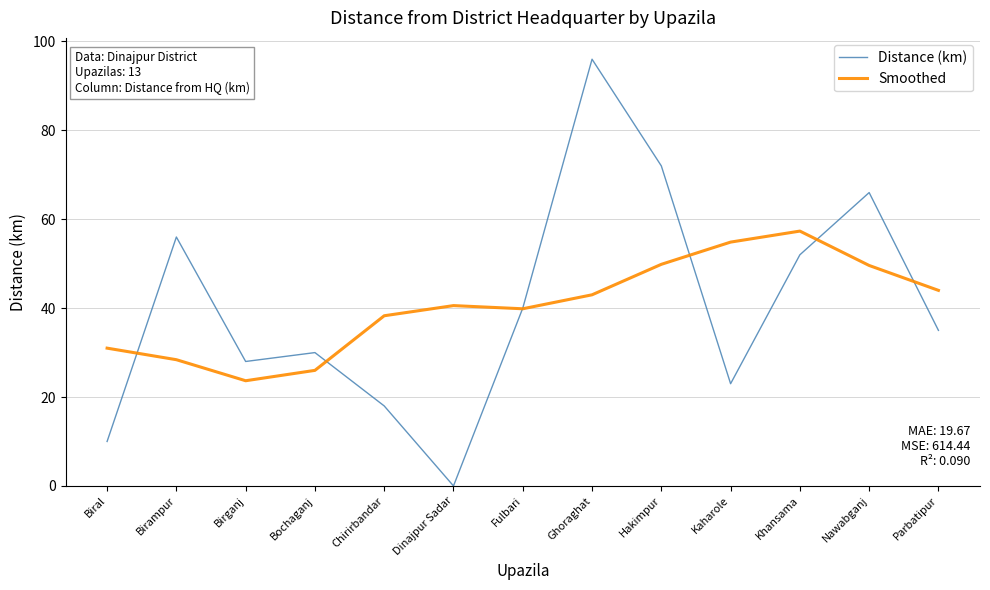

Which series has the widest spread of values?

Distance (km)